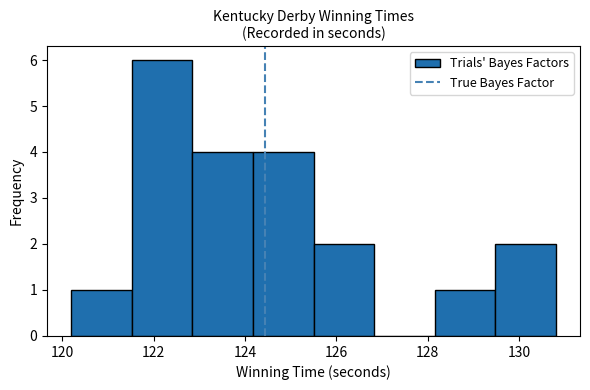

Reading left to right, transcribe this chart: for each bar, give the range it covers on the x-axis and its height. Neither the bar edges nor the heights are printed on the chart, so give them approximately, as read against the axes.

120.2 to 121.6: 1
121.6 to 122.8: 6
122.8 to 124.2: 4
124.2 to 125.6: 4
125.6 to 126.8: 2
126.8 to 128.2: 0
128.2 to 129.4: 1
129.4 to 130.8: 2